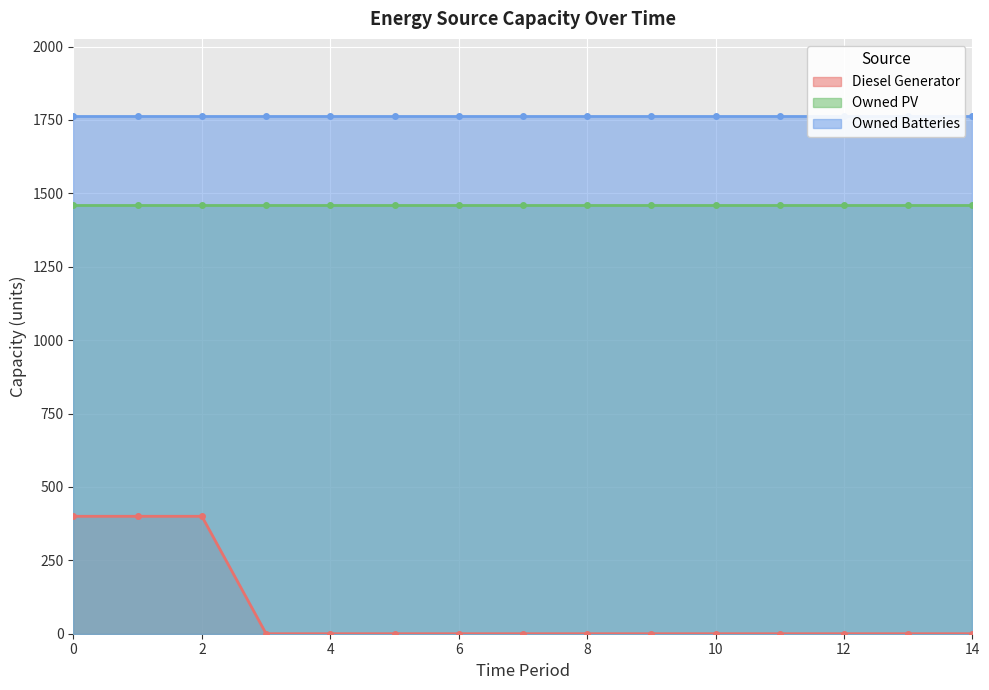

True or false: Owned Batteries has more than 2 interior local peaks.

False